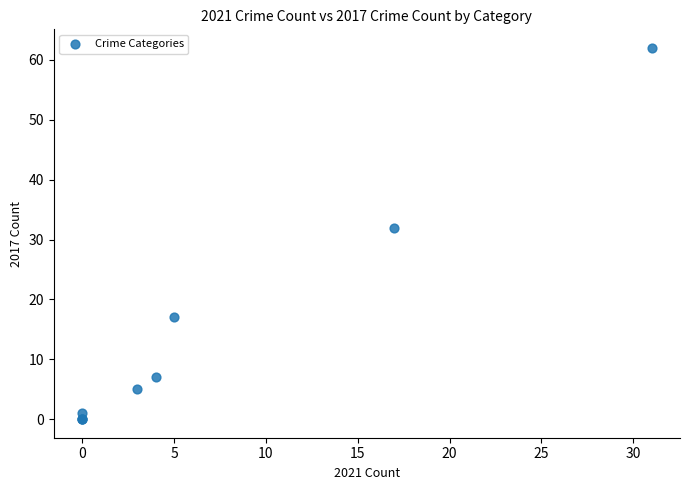

What Y value in the scatter plot is closest to 31?

32